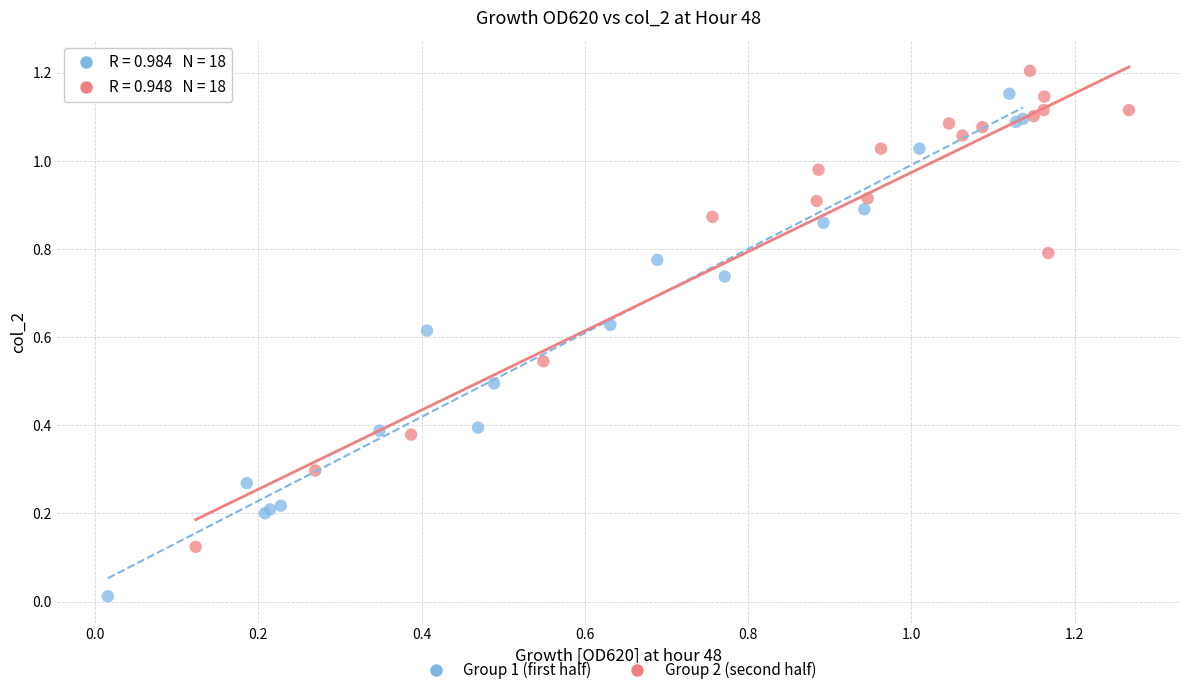

Which series contains the lowest Y value?

Group 1 (first half)